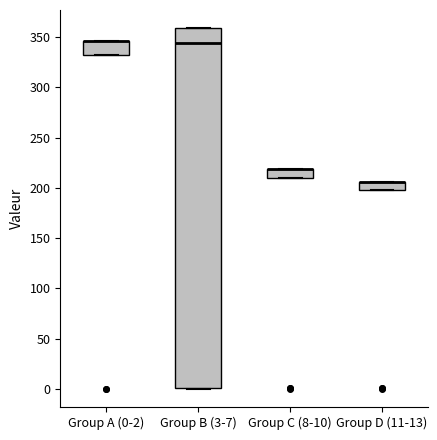

Where is the upper edge of the box for Group A (0-2) on the y-axis? The values are not printed on the chart, so give them approximately, as read against the axis.

345